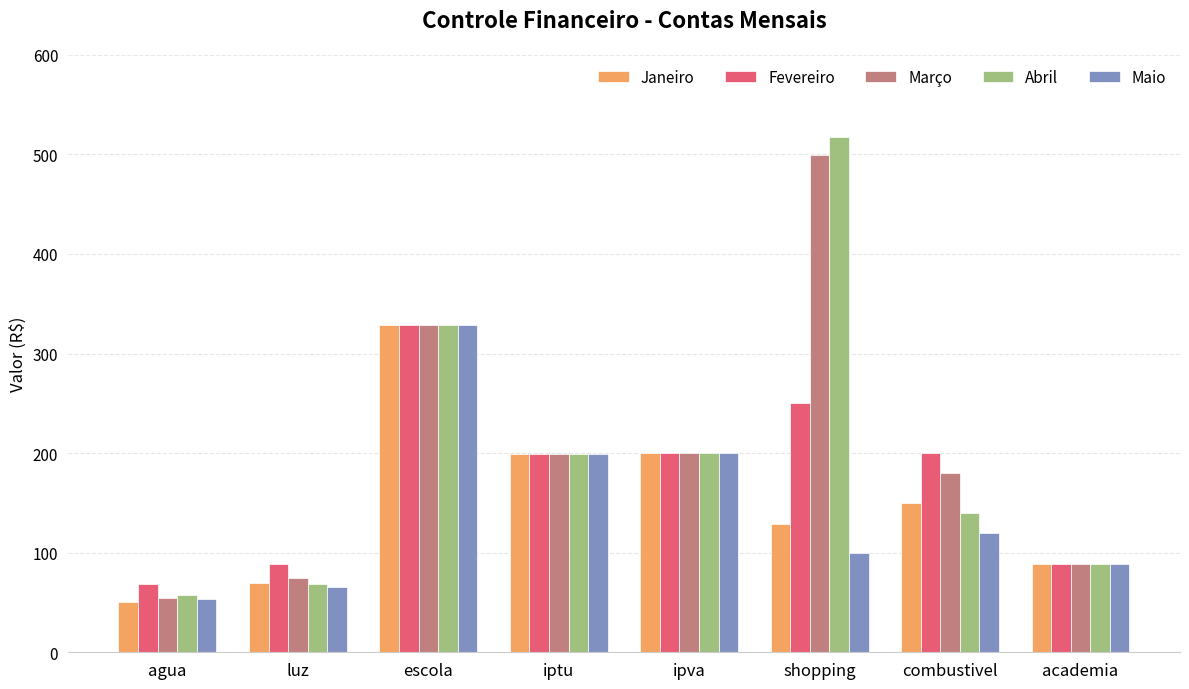

Which series has the widest spread of values?

Abril